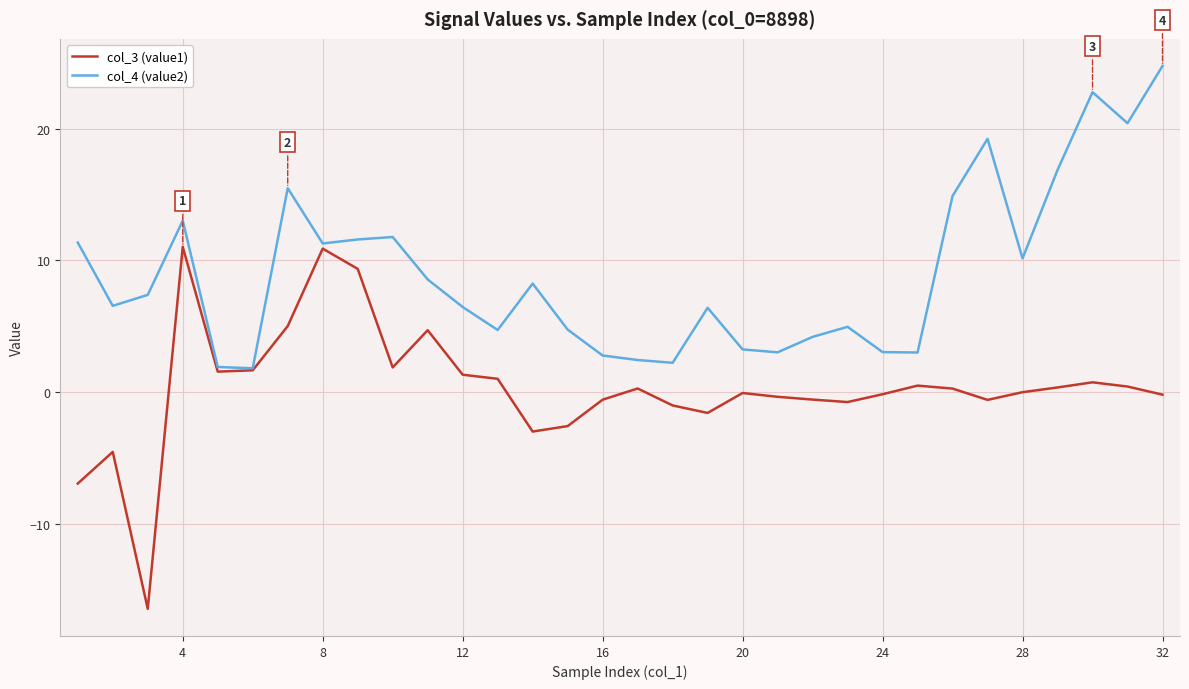

Is this an area chart (filled region under the line)?

No